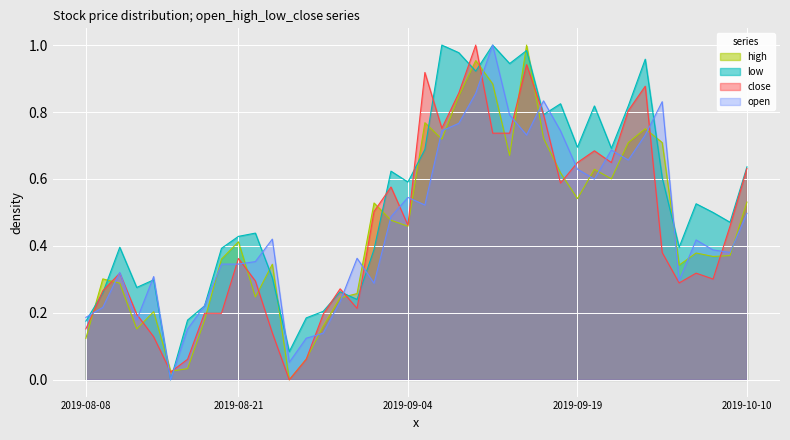

What is the total value across all series at 21?

3.2